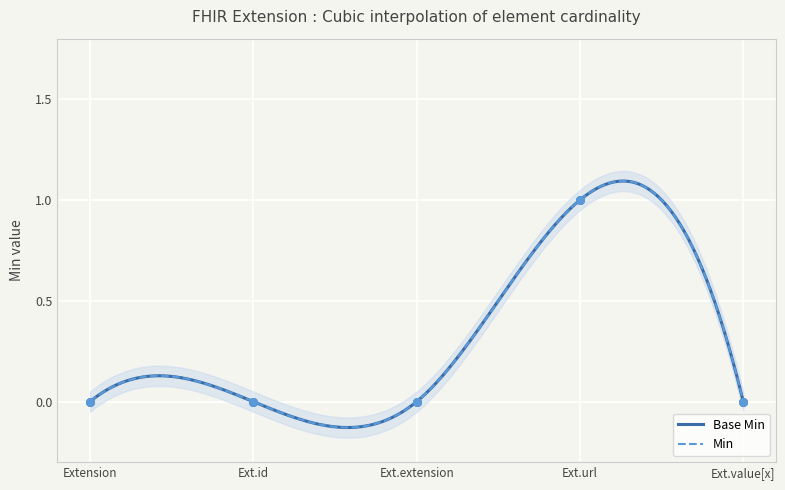

At which category is the sum across all series the highest?

Ext.url